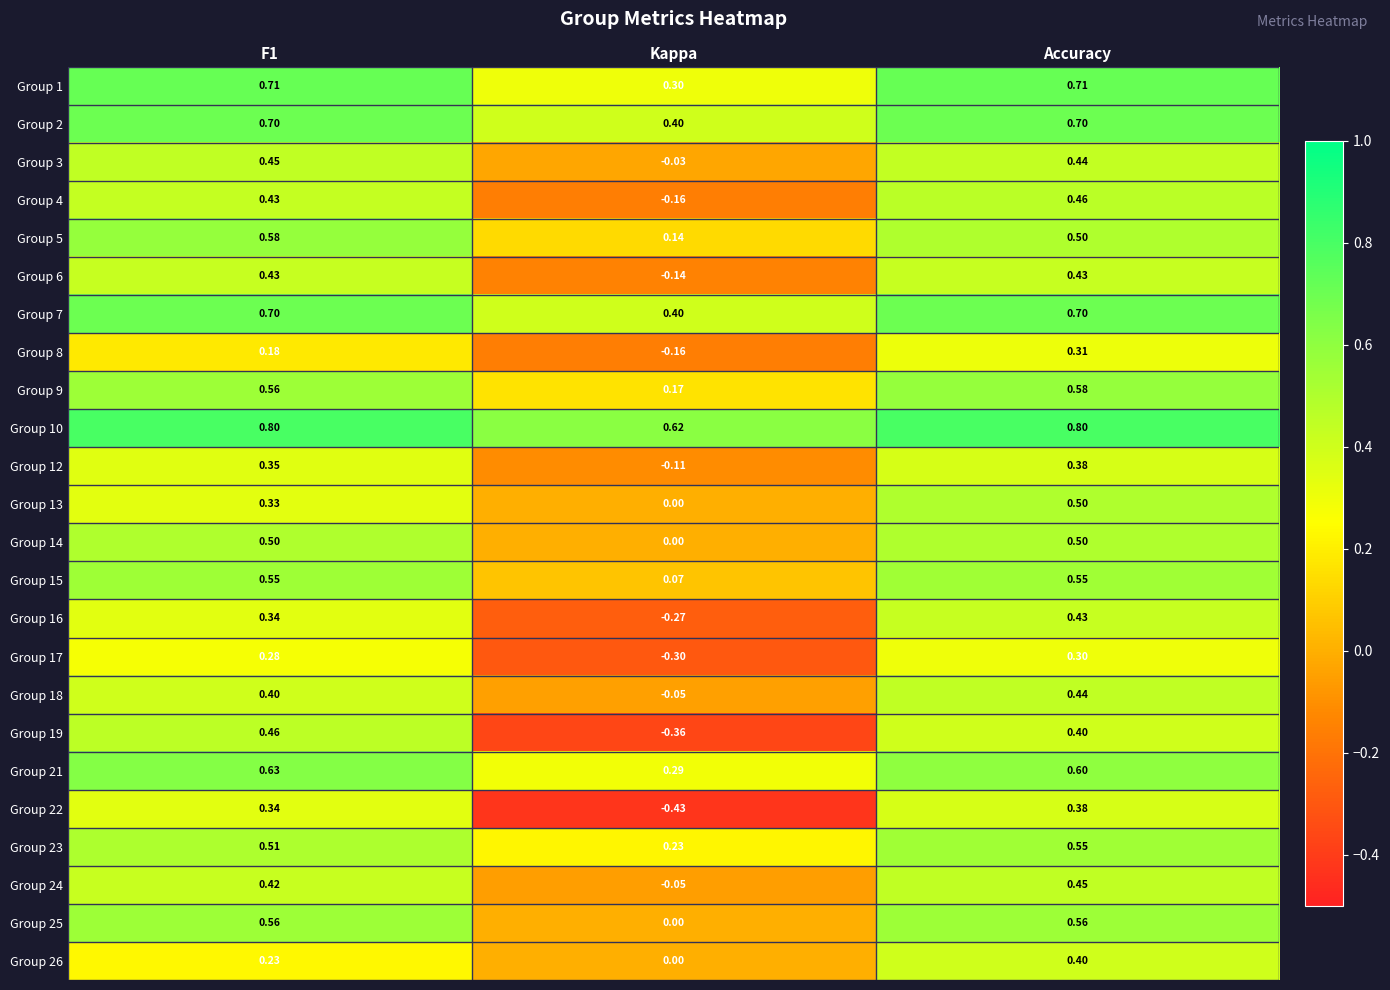

Which series has the widest spread of values?

Group 19